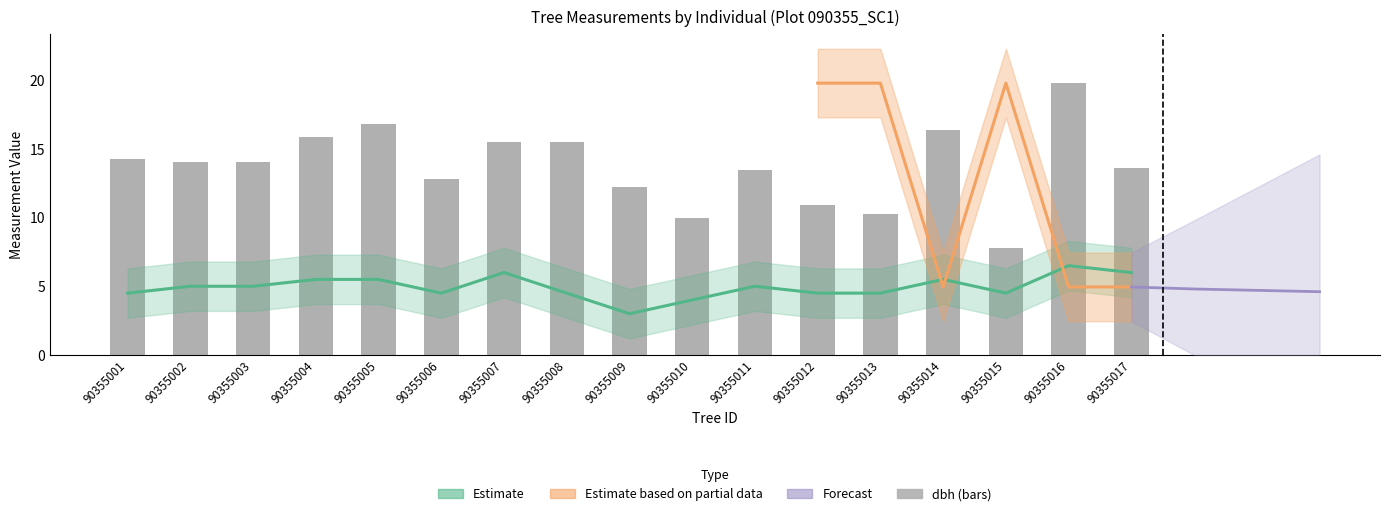

Is it true that the value at 90355002 is 8.7?

False